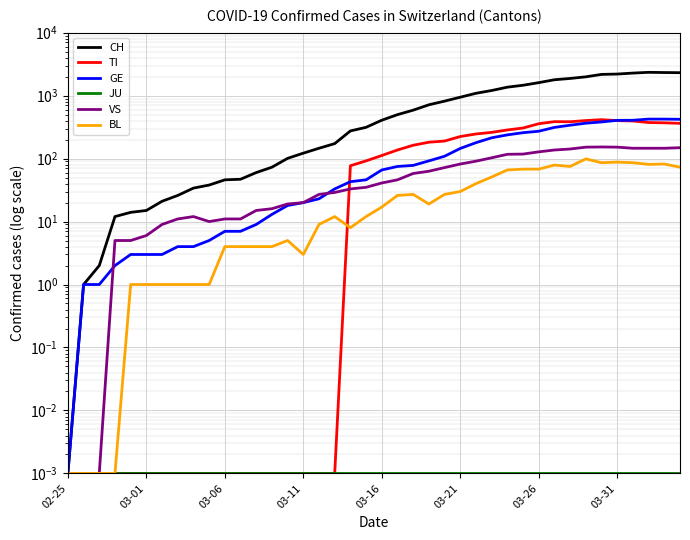

The value of BL at 03-06 is 1.4. True or false?

False